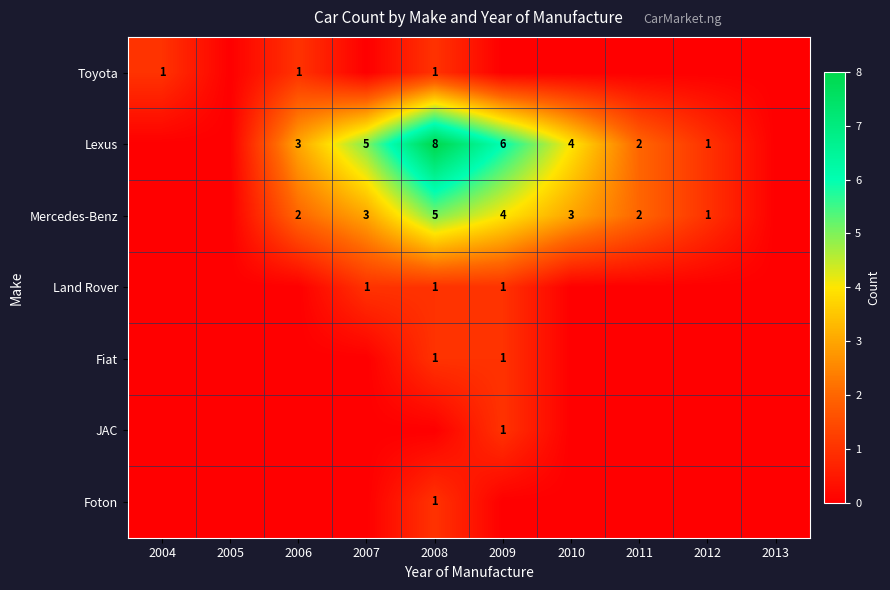

What is the sum of the Lexus values at 2006 and 2007?

8